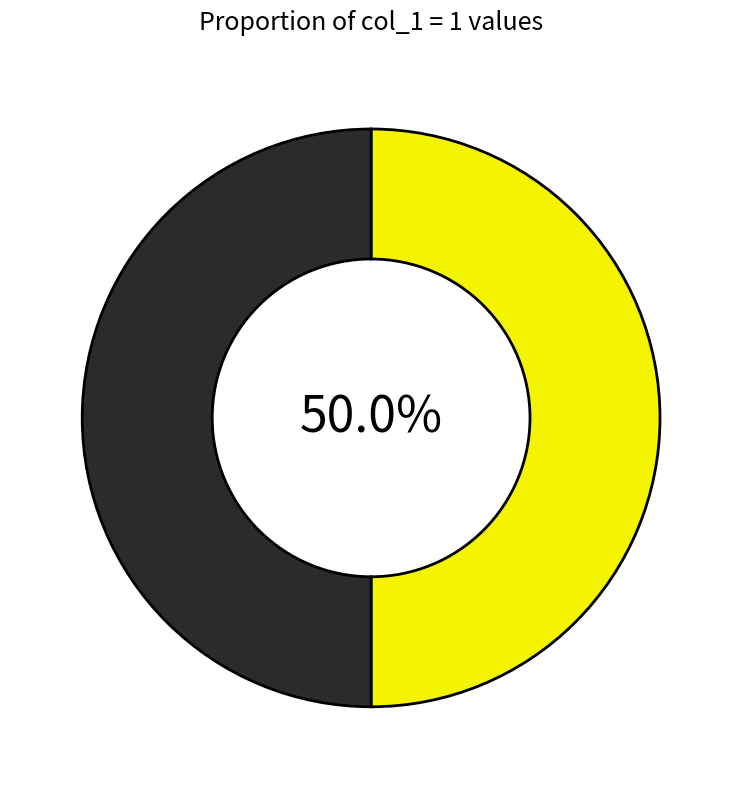

How many slices are in this pie chart?

2